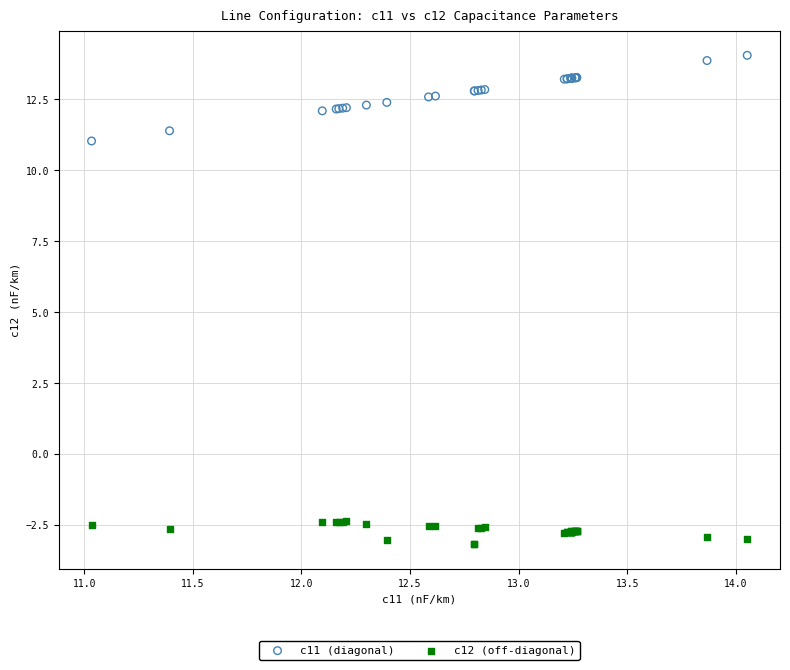

What is the X range (max minus min) for the scatter plot?

3.0